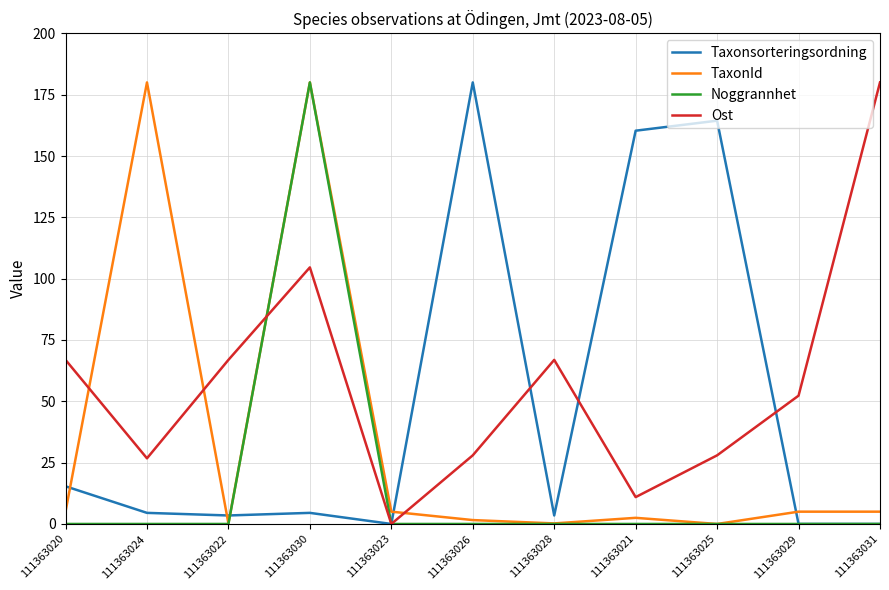

What is the difference between the maximum and minimum values in the Ost series?

180.0